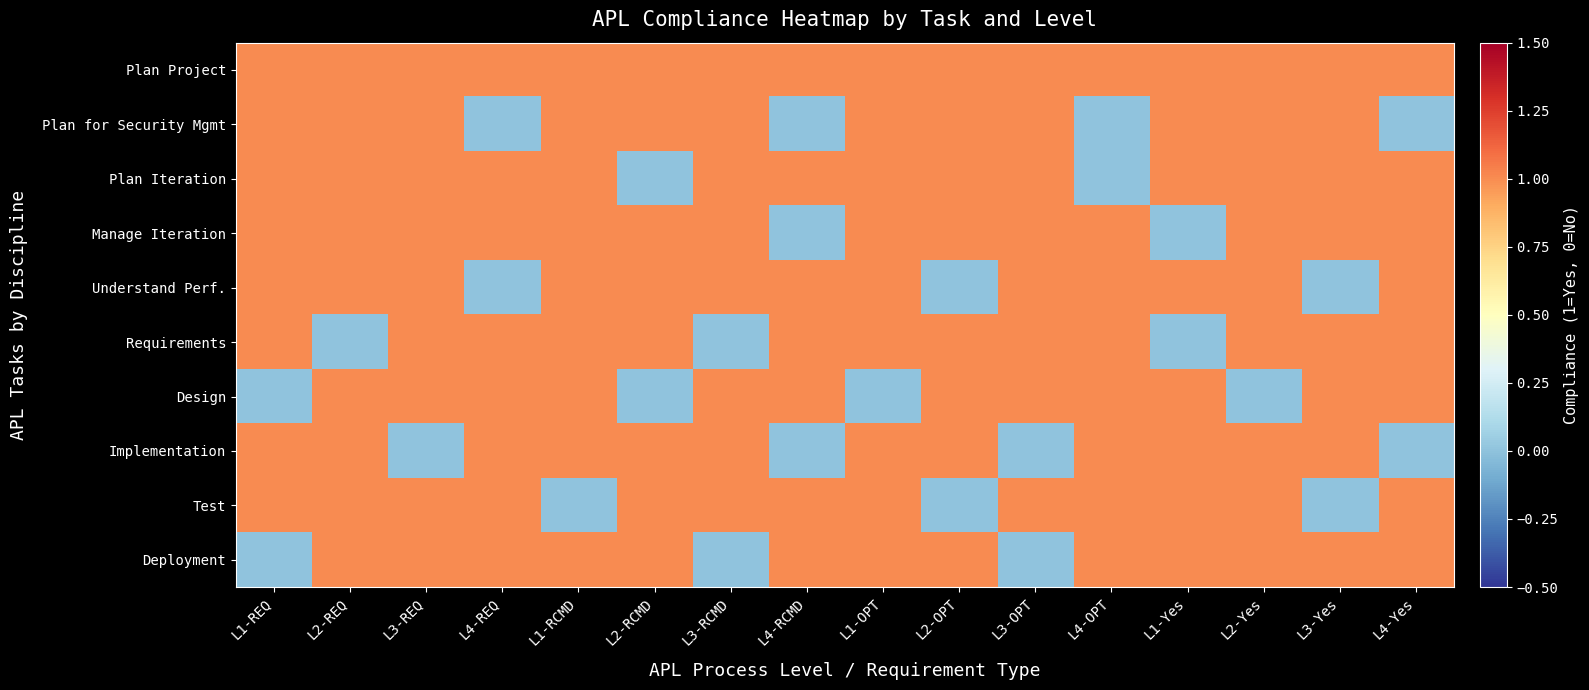

Reading left to right, transcribe all the data shown in this chart.

Plan Project: L1-REQ=1	L2-REQ=1	L3-REQ=1	L4-REQ=1	L1-RCMD=1	L2-RCMD=1	L3-RCMD=1	L4-RCMD=1	L1-OPT=1	L2-OPT=1	L3-OPT=1	L4-OPT=1	L1-Yes=1	L2-Yes=1	L3-Yes=1	L4-Yes=1
Plan for Security Mgmt: L1-REQ=1	L2-REQ=1	L3-REQ=1	L4-REQ=0	L1-RCMD=1	L2-RCMD=1	L3-RCMD=1	L4-RCMD=0	L1-OPT=1	L2-OPT=1	L3-OPT=1	L4-OPT=0	L1-Yes=1	L2-Yes=1	L3-Yes=1	L4-Yes=0
Plan Iteration: L1-REQ=1	L2-REQ=1	L3-REQ=1	L4-REQ=1	L1-RCMD=1	L2-RCMD=0	L3-RCMD=1	L4-RCMD=1	L1-OPT=1	L2-OPT=1	L3-OPT=1	L4-OPT=0	L1-Yes=1	L2-Yes=1	L3-Yes=1	L4-Yes=1
Manage Iteration: L1-REQ=1	L2-REQ=1	L3-REQ=1	L4-REQ=1	L1-RCMD=1	L2-RCMD=1	L3-RCMD=1	L4-RCMD=0	L1-OPT=1	L2-OPT=1	L3-OPT=1	L4-OPT=1	L1-Yes=0	L2-Yes=1	L3-Yes=1	L4-Yes=1
Understand Perf.: L1-REQ=1	L2-REQ=1	L3-REQ=1	L4-REQ=0	L1-RCMD=1	L2-RCMD=1	L3-RCMD=1	L4-RCMD=1	L1-OPT=1	L2-OPT=0	L3-OPT=1	L4-OPT=1	L1-Yes=1	L2-Yes=1	L3-Yes=0	L4-Yes=1
Requirements: L1-REQ=1	L2-REQ=0	L3-REQ=1	L4-REQ=1	L1-RCMD=1	L2-RCMD=1	L3-RCMD=0	L4-RCMD=1	L1-OPT=1	L2-OPT=1	L3-OPT=1	L4-OPT=1	L1-Yes=0	L2-Yes=1	L3-Yes=1	L4-Yes=1
Design: L1-REQ=0	L2-REQ=1	L3-REQ=1	L4-REQ=1	L1-RCMD=1	L2-RCMD=0	L3-RCMD=1	L4-RCMD=1	L1-OPT=0	L2-OPT=1	L3-OPT=1	L4-OPT=1	L1-Yes=1	L2-Yes=0	L3-Yes=1	L4-Yes=1
Implementation: L1-REQ=1	L2-REQ=1	L3-REQ=0	L4-REQ=1	L1-RCMD=1	L2-RCMD=1	L3-RCMD=1	L4-RCMD=0	L1-OPT=1	L2-OPT=1	L3-OPT=0	L4-OPT=1	L1-Yes=1	L2-Yes=1	L3-Yes=1	L4-Yes=0
Test: L1-REQ=1	L2-REQ=1	L3-REQ=1	L4-REQ=1	L1-RCMD=0	L2-RCMD=1	L3-RCMD=1	L4-RCMD=1	L1-OPT=1	L2-OPT=0	L3-OPT=1	L4-OPT=1	L1-Yes=1	L2-Yes=1	L3-Yes=0	L4-Yes=1
Deployment: L1-REQ=0	L2-REQ=1	L3-REQ=1	L4-REQ=1	L1-RCMD=1	L2-RCMD=1	L3-RCMD=0	L4-RCMD=1	L1-OPT=1	L2-OPT=1	L3-OPT=0	L4-OPT=1	L1-Yes=1	L2-Yes=1	L3-Yes=1	L4-Yes=1